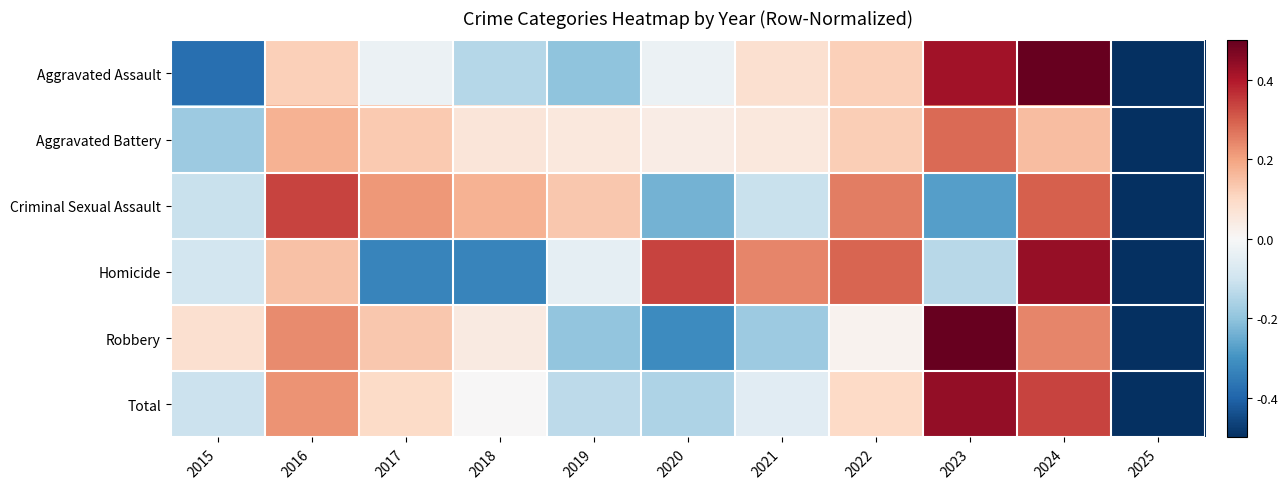

List the series in order of their peak value, lowest first.

Aggravated Battery, Criminal Sexual Assault, Homicide, Total, Robbery, Aggravated Assault